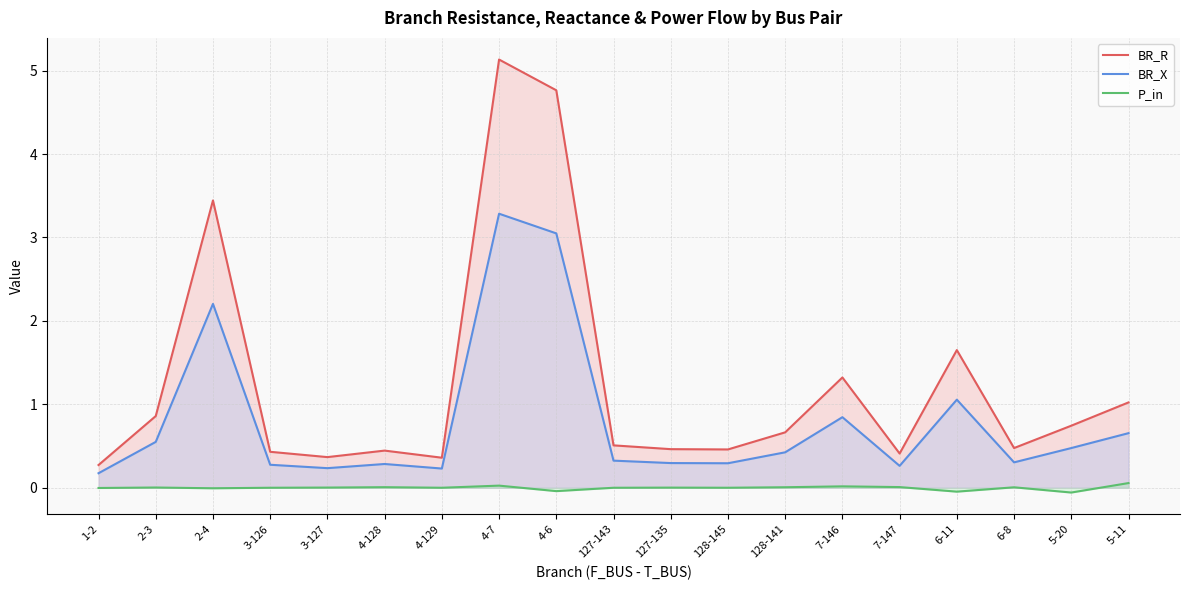

Reading left to right, what are all the values shown in this chart?

BR_R: 0.3	0.9	3.4	0.4	0.4	0.4	0.4	5.1	4.8	0.5	0.5	0.5	0.7	1.3	0.4	1.7	0.5	0.7	1.0
BR_X: 0.2	0.6	2.2	0.3	0.2	0.3	0.2	3.3	3.0	0.3	0.3	0.3	0.4	0.8	0.3	1.1	0.3	0.5	0.7
P_in: -0.0	0.0	-0.0	0.0	0.0	0.0	0.0	0.0	-0.0	0.0	0.0	0.0	0.0	0.0	0.0	-0.0	0.0	-0.1	0.1